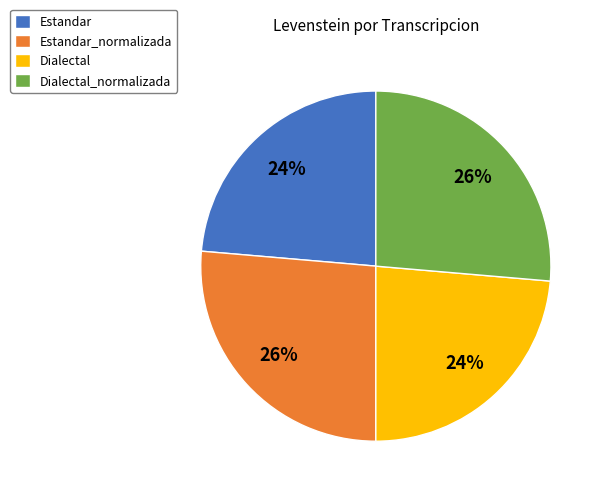

Is the sum of Estandar_normalizada and Dialectal_normalizada greater than half?

Yes